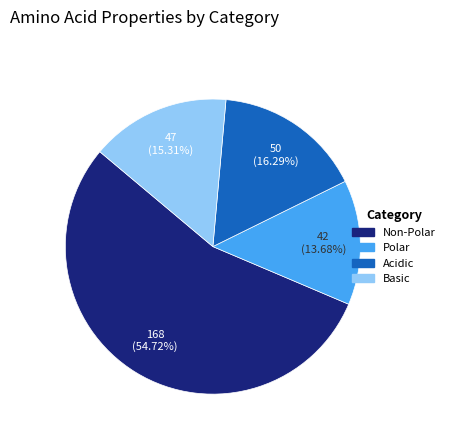

Does any single category account for the majority?

Yes